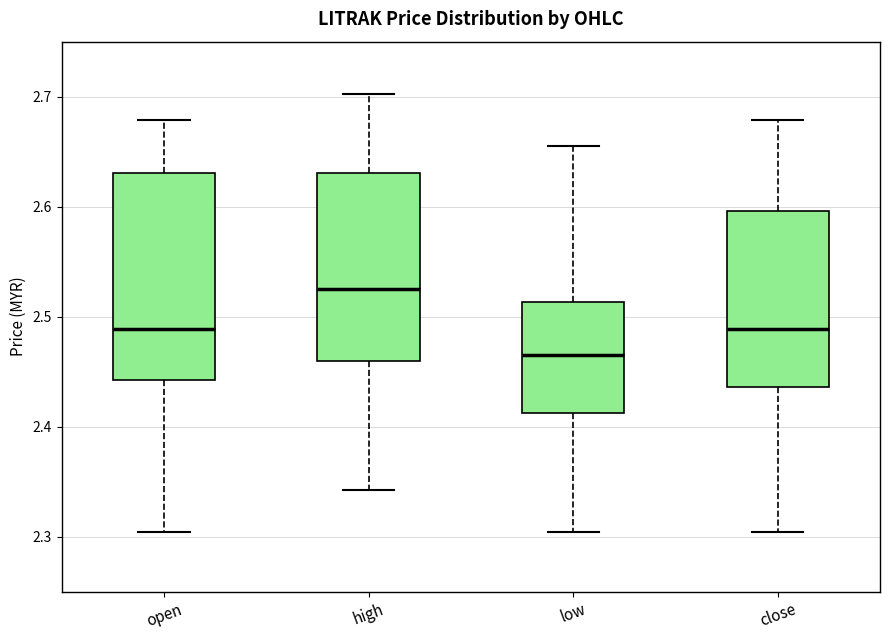

Which box is the tallest, from its lower edge to its upper edge?

open